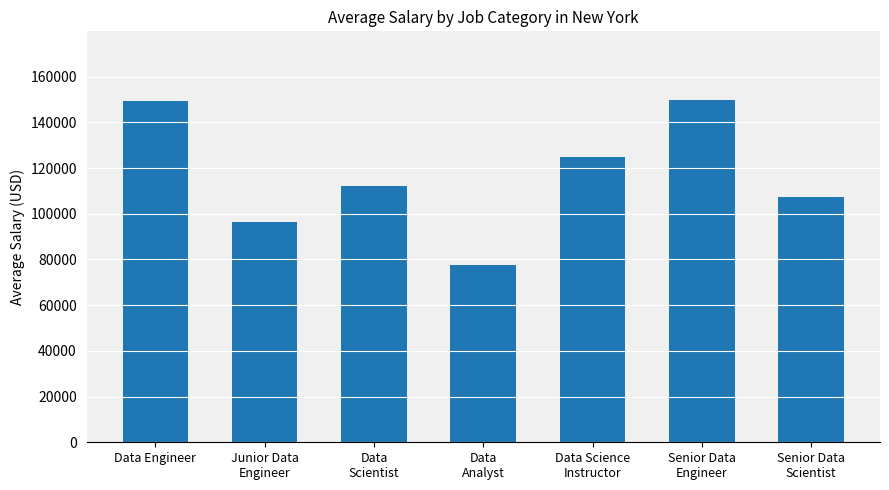

What is the difference between the maximum and minimum values?

72259.7